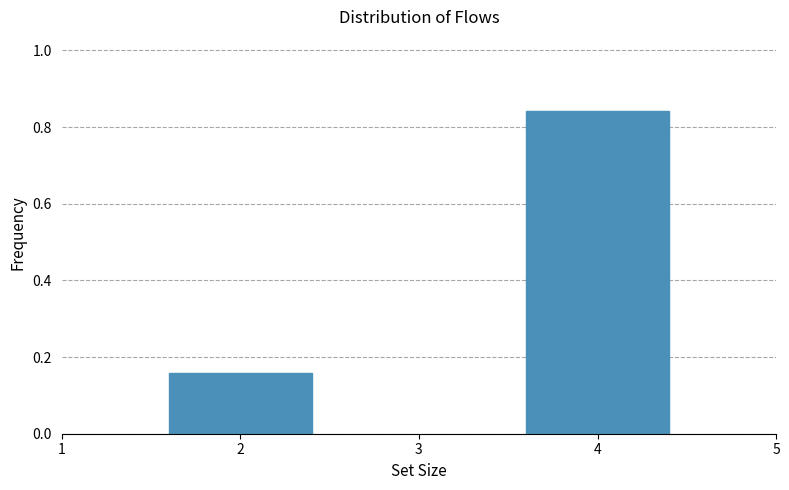

What is the difference between the values at 2 and 4?

0.7